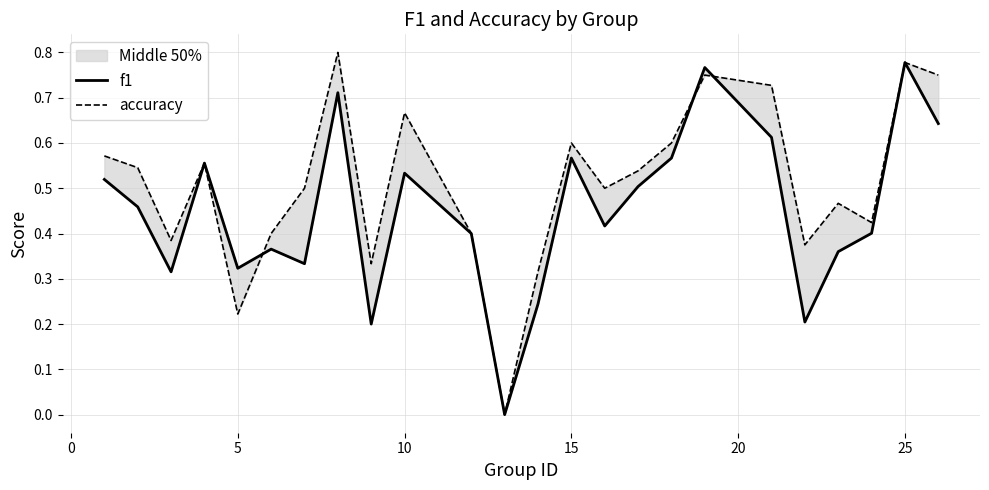

Rank the series by their average value, from lowest to highest.

f1, accuracy